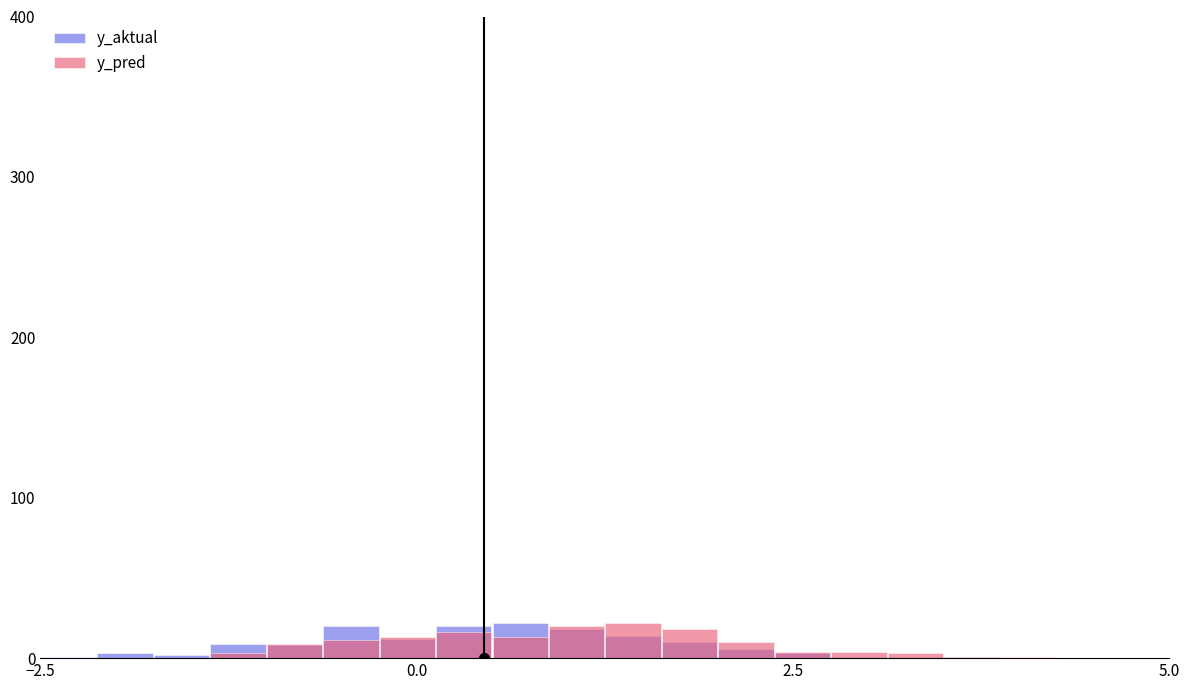

What is the average value of the y_aktual series?

8